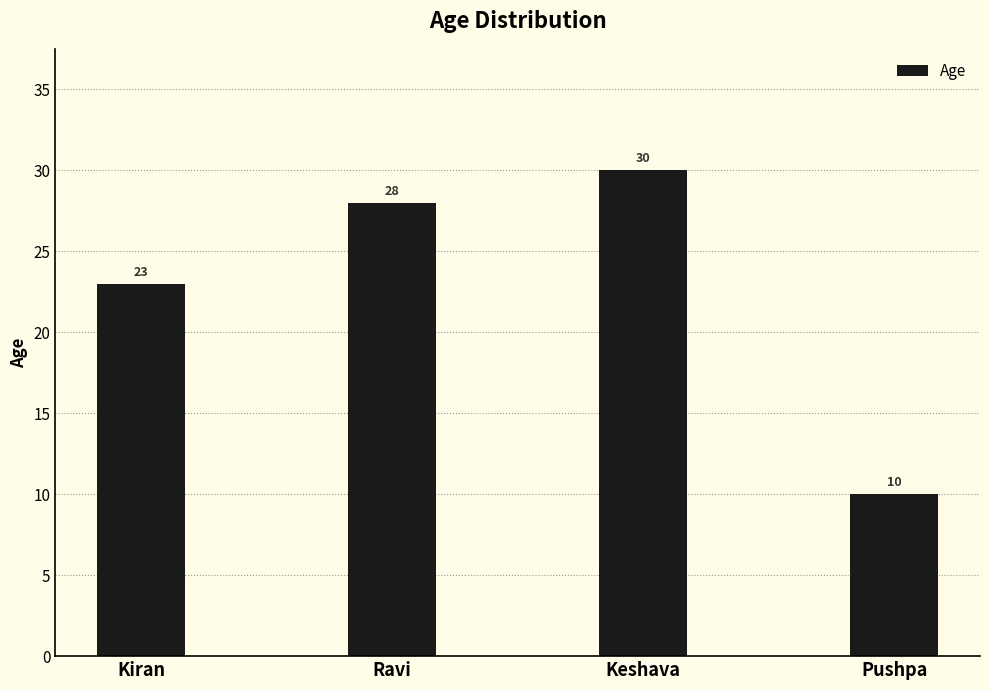

What is the label of the 4th bar from the left?

Pushpa